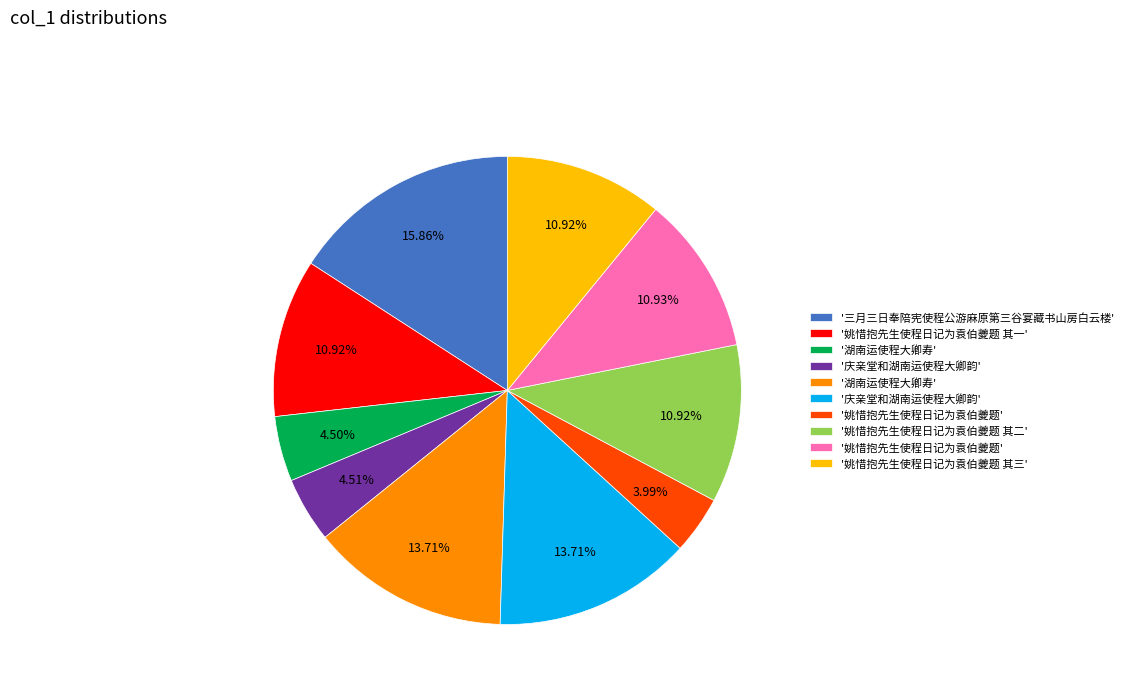

Is there a majority slice in this chart?

No